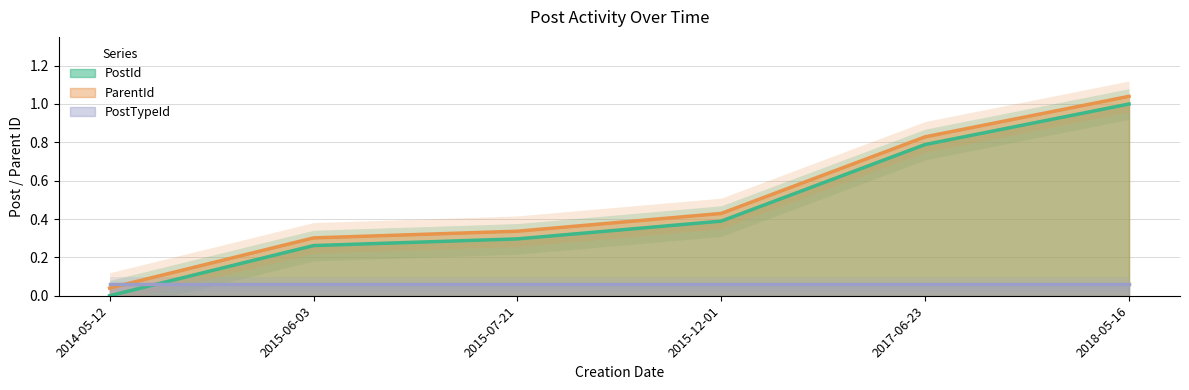

What position from the right is 2018-05-16?

1